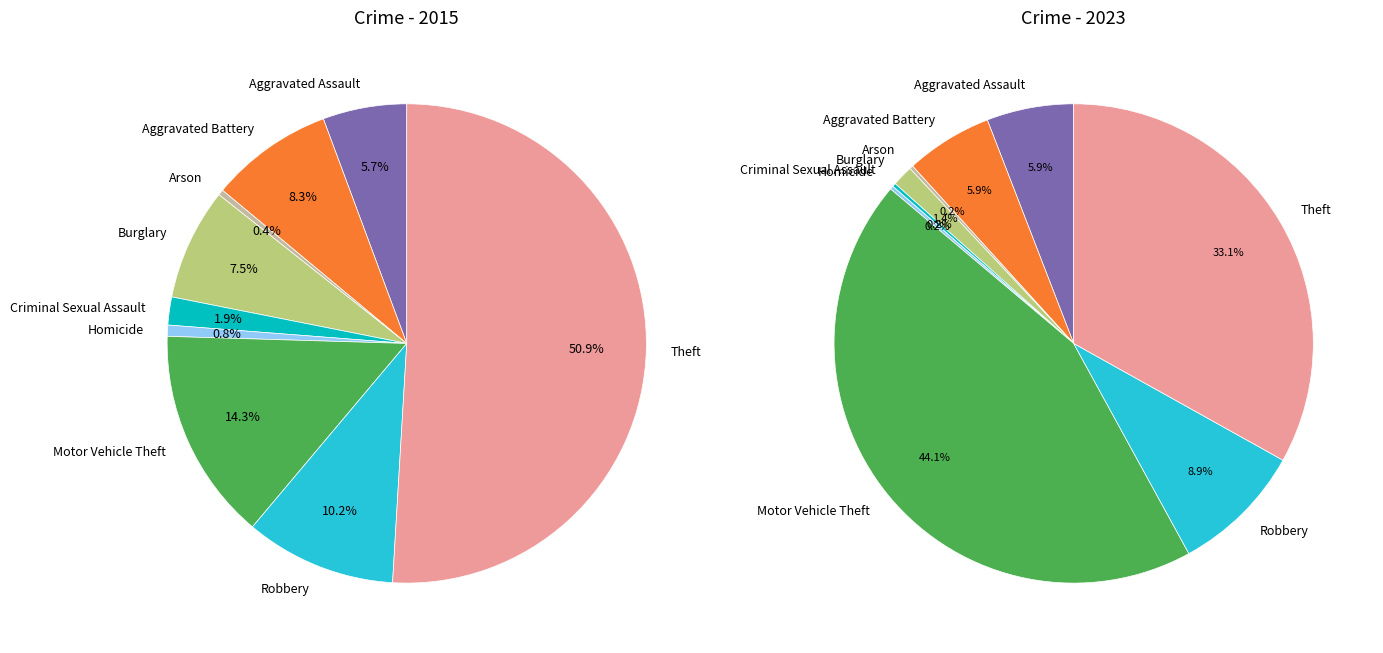

The Homicide slice represents 1% of the pie. True or false?

True